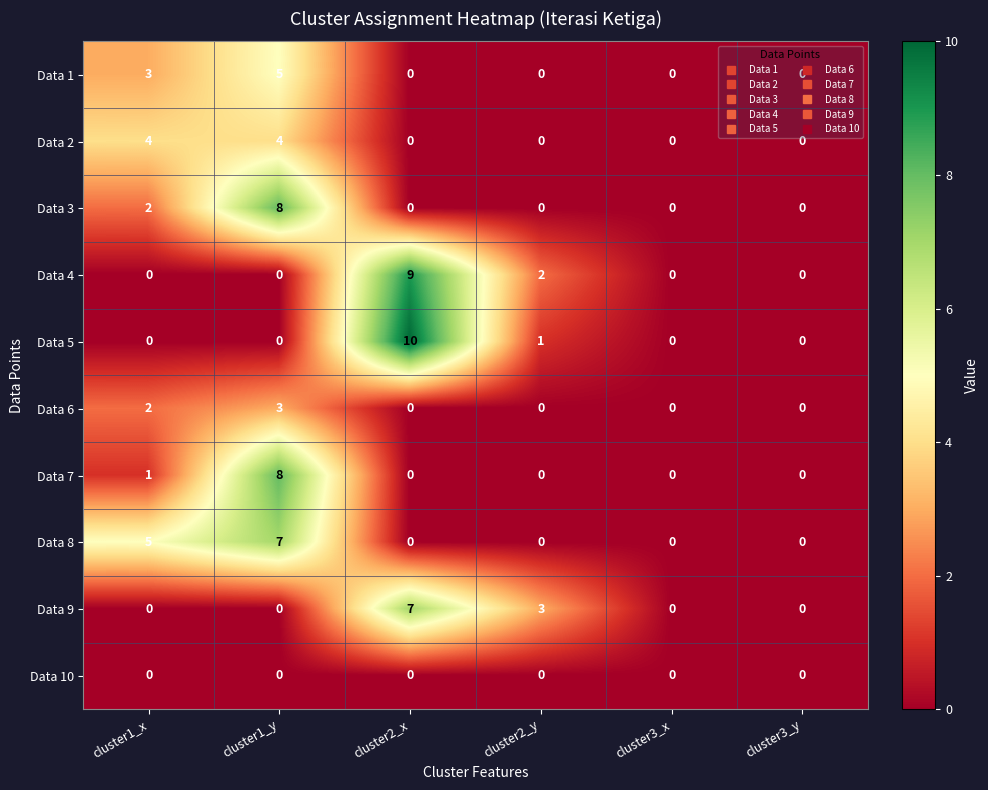

Where is Data 5 nearest to the value 5?

cluster2_y